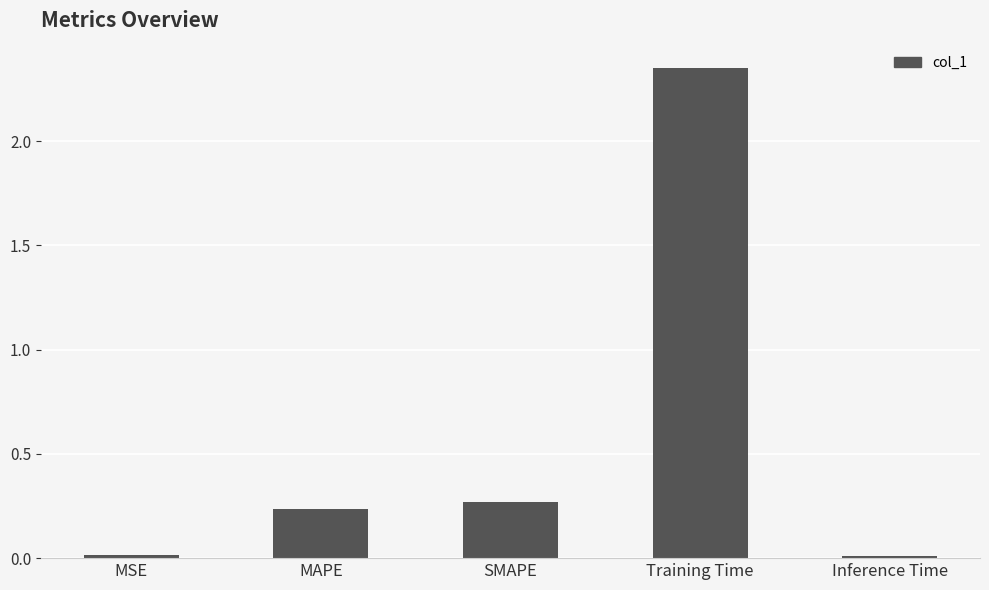

What is the sum of all values?

2.9